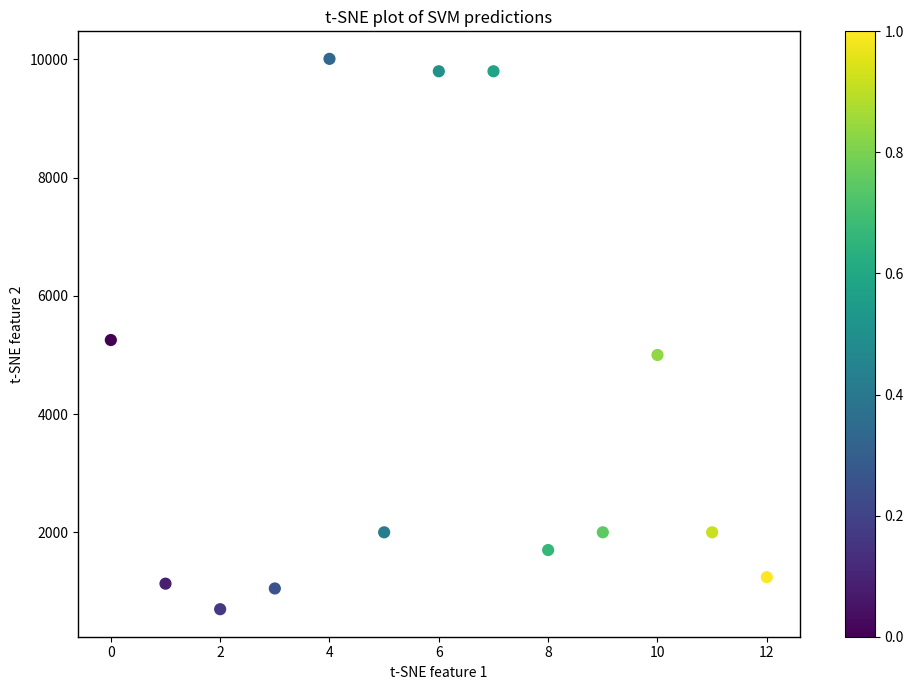

What is the range of Y values (max minus min)?

9311